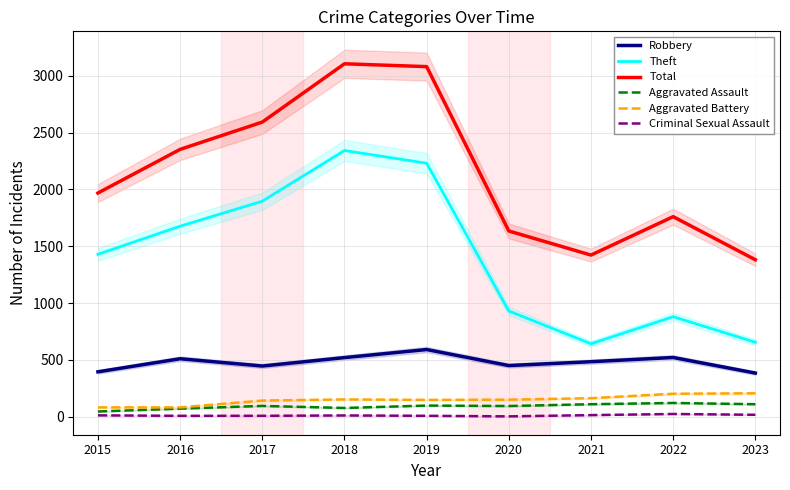

Reading right to left, what are all the values shown in this chart?

Robbery: 384	521	484	450	591	520	446	510	395
Theft: 655	880	642	930	2230	2342	1896	1676	1429
Total: 1381	1760	1422	1634	3080	3105	2592	2352	1968
Aggravated Assault: 110	121	110	94	98	77	95	71	46
Aggravated Battery: 206	202	163	150	148	152	142	82	82
Criminal Sexual Assault: 17	24	14	3	8	11	8	8	12